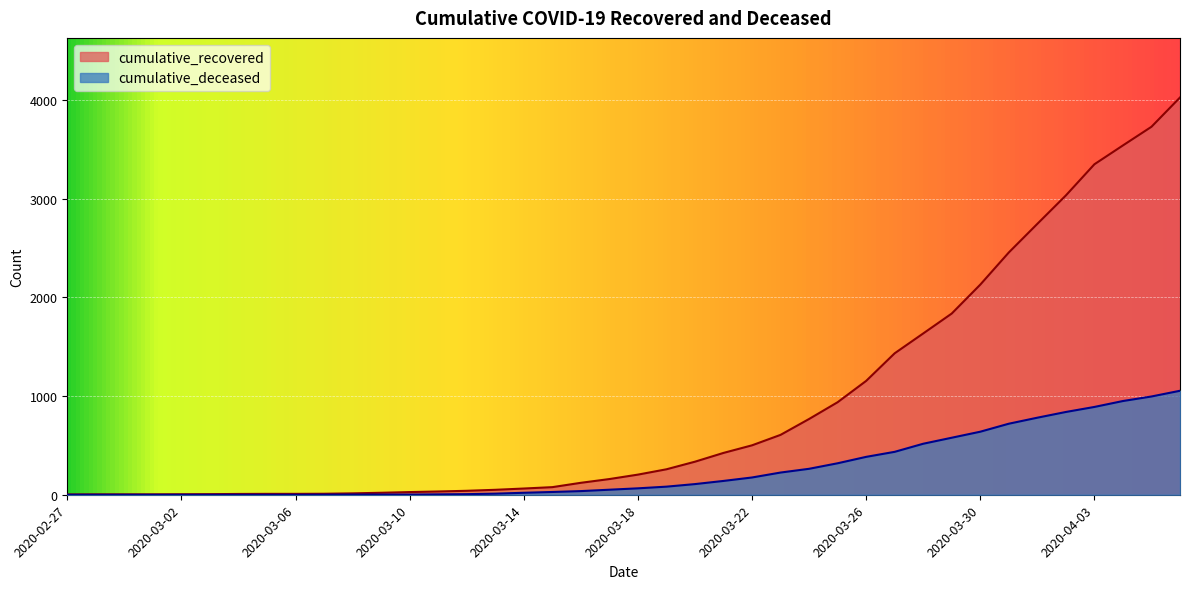

True or false: cumulative_recovered has more than 0 points higher than both neighbors.

False